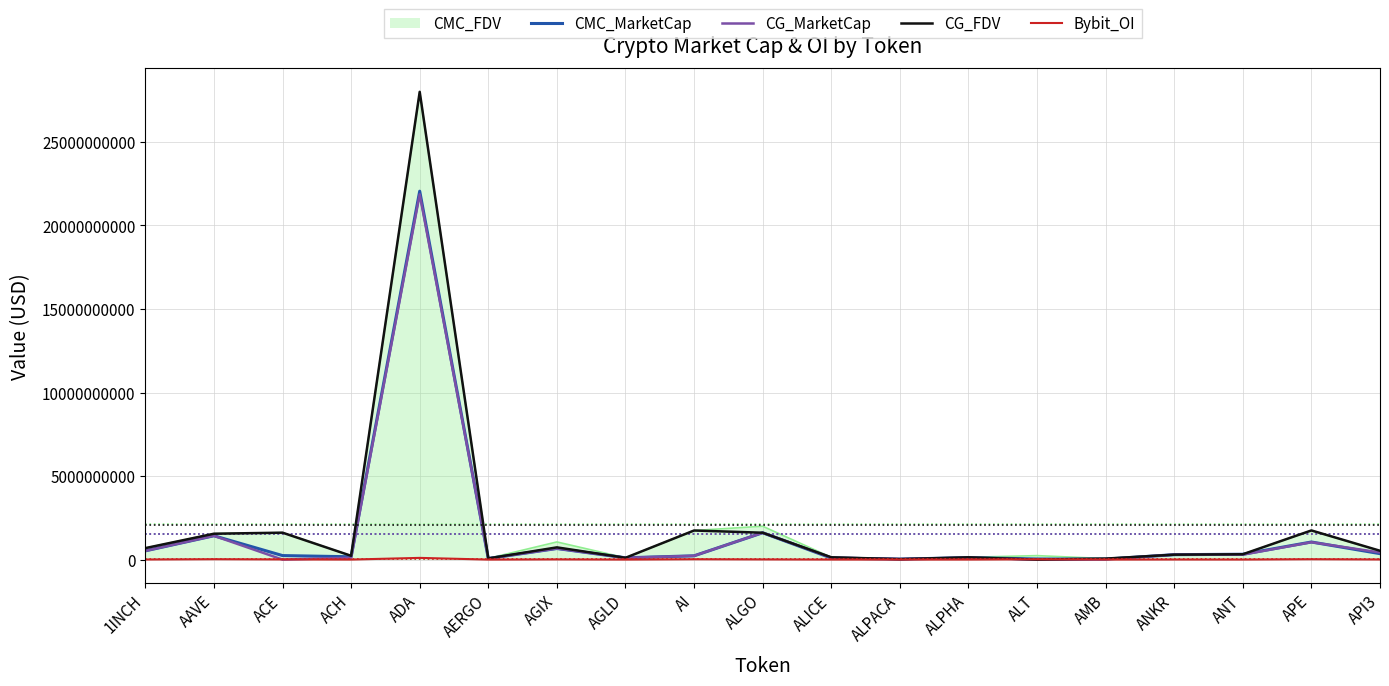

At which category is the sum across all series the highest?

ADA